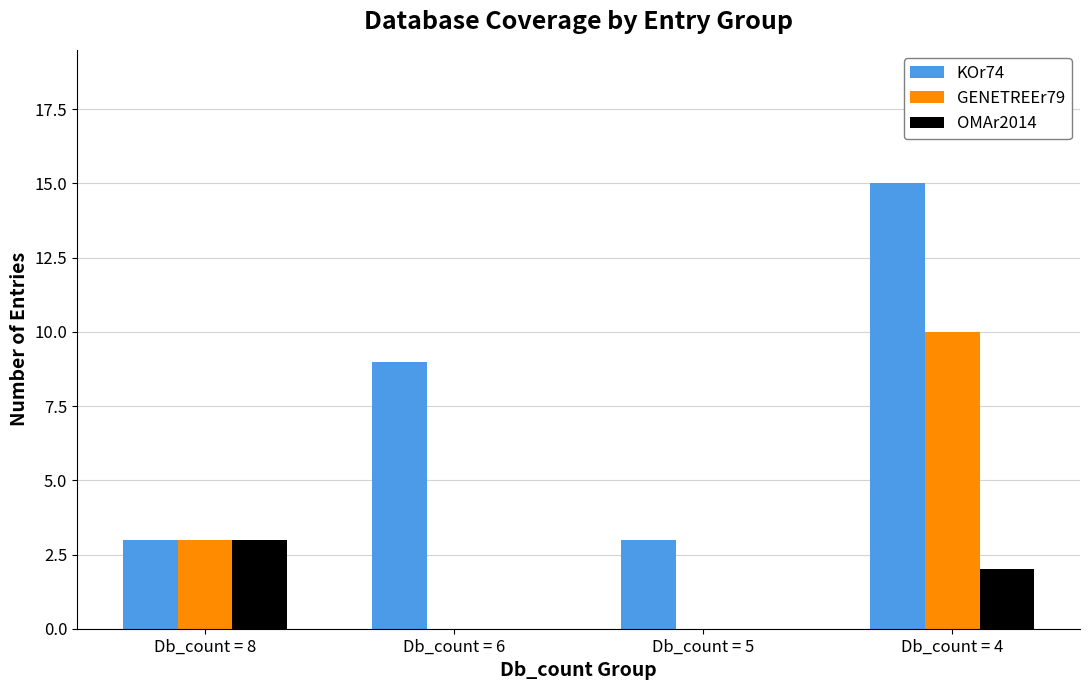

Is it true that OMAr2014 equals 2 at Db_count = 4?

True